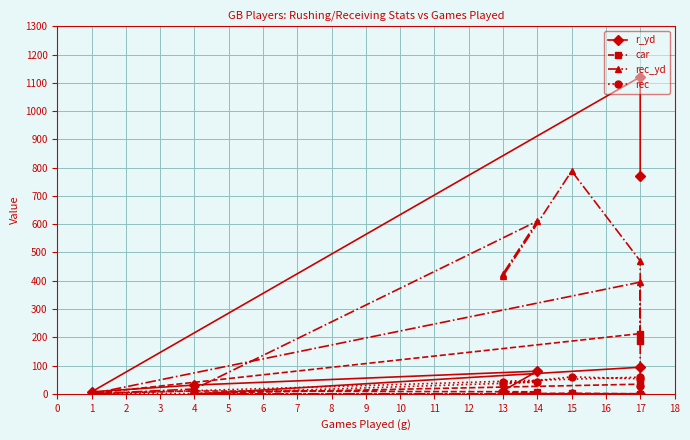

What is the difference between the maximum and minimum values in the rec_yd series?

788